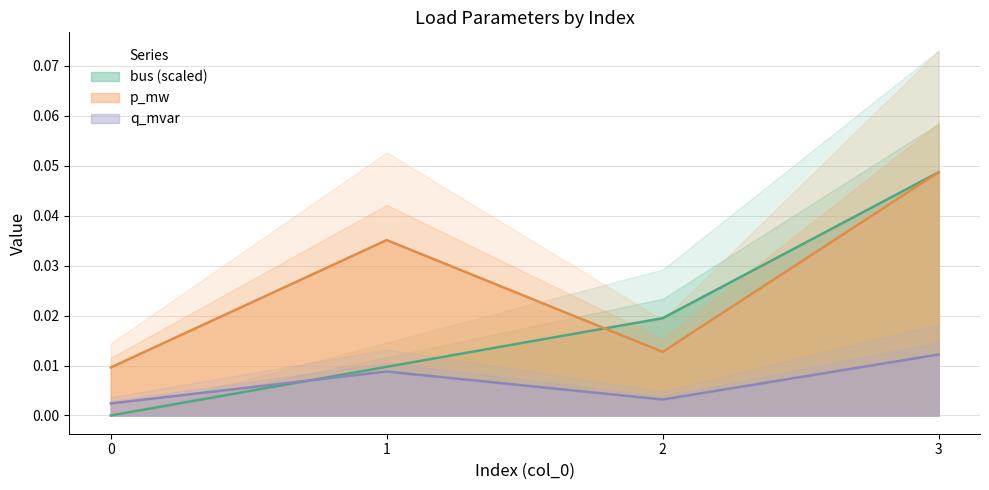

Which label corresponds to the largest value in the chart?

3